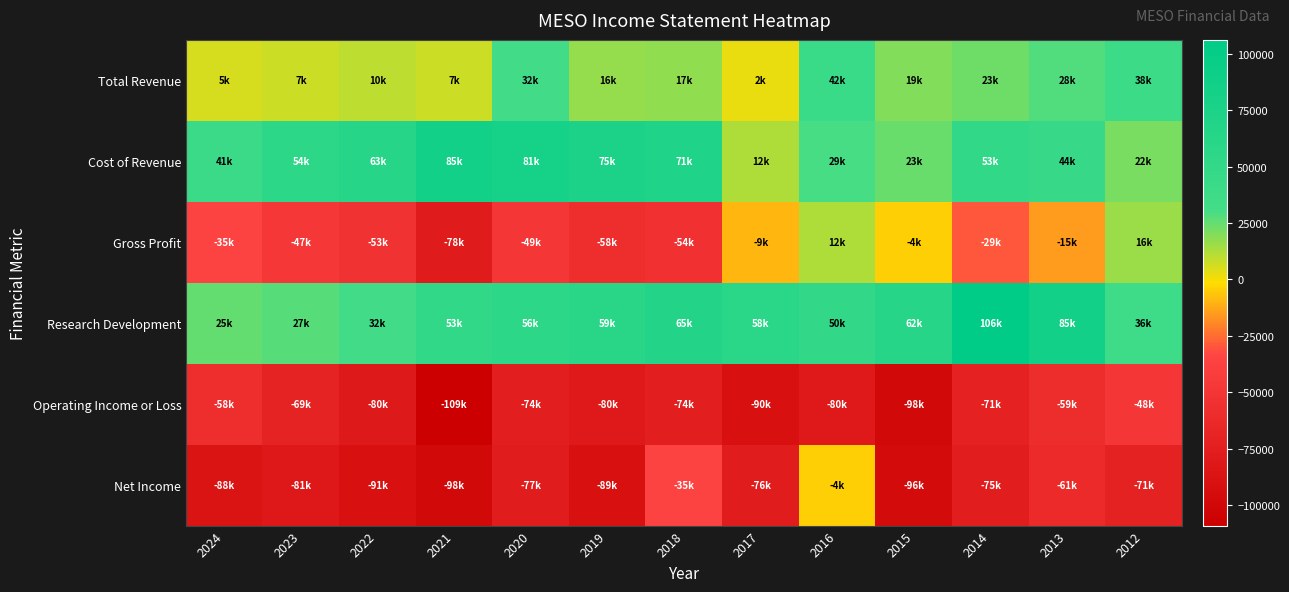

Count the number of categories in the chart.

13